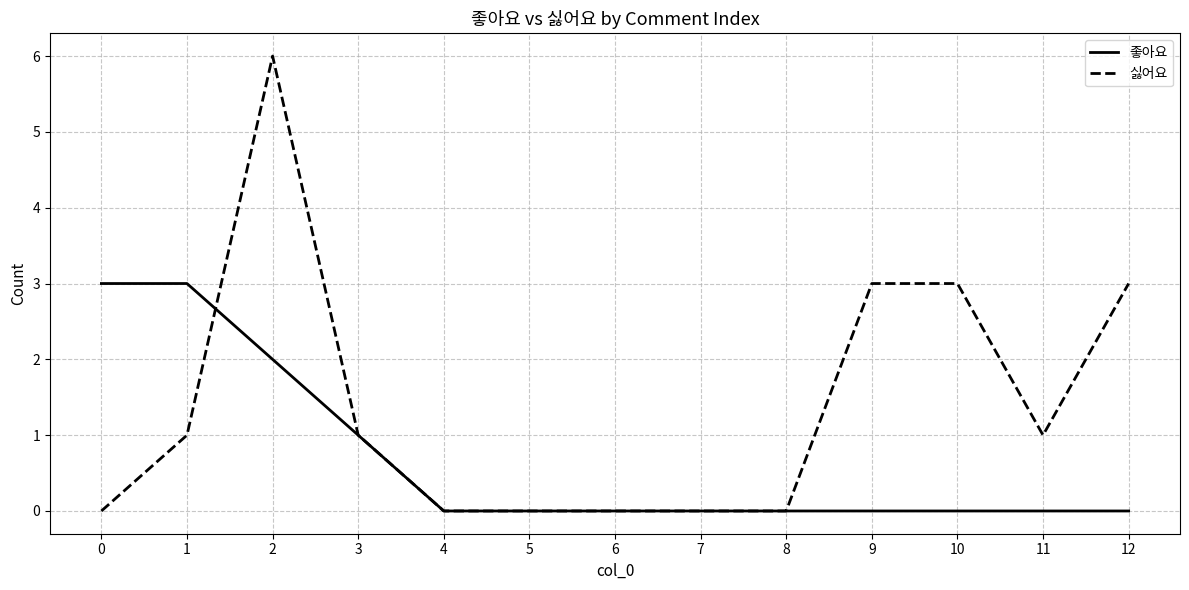

Which series changed the most between 1 and 4?

좋아요